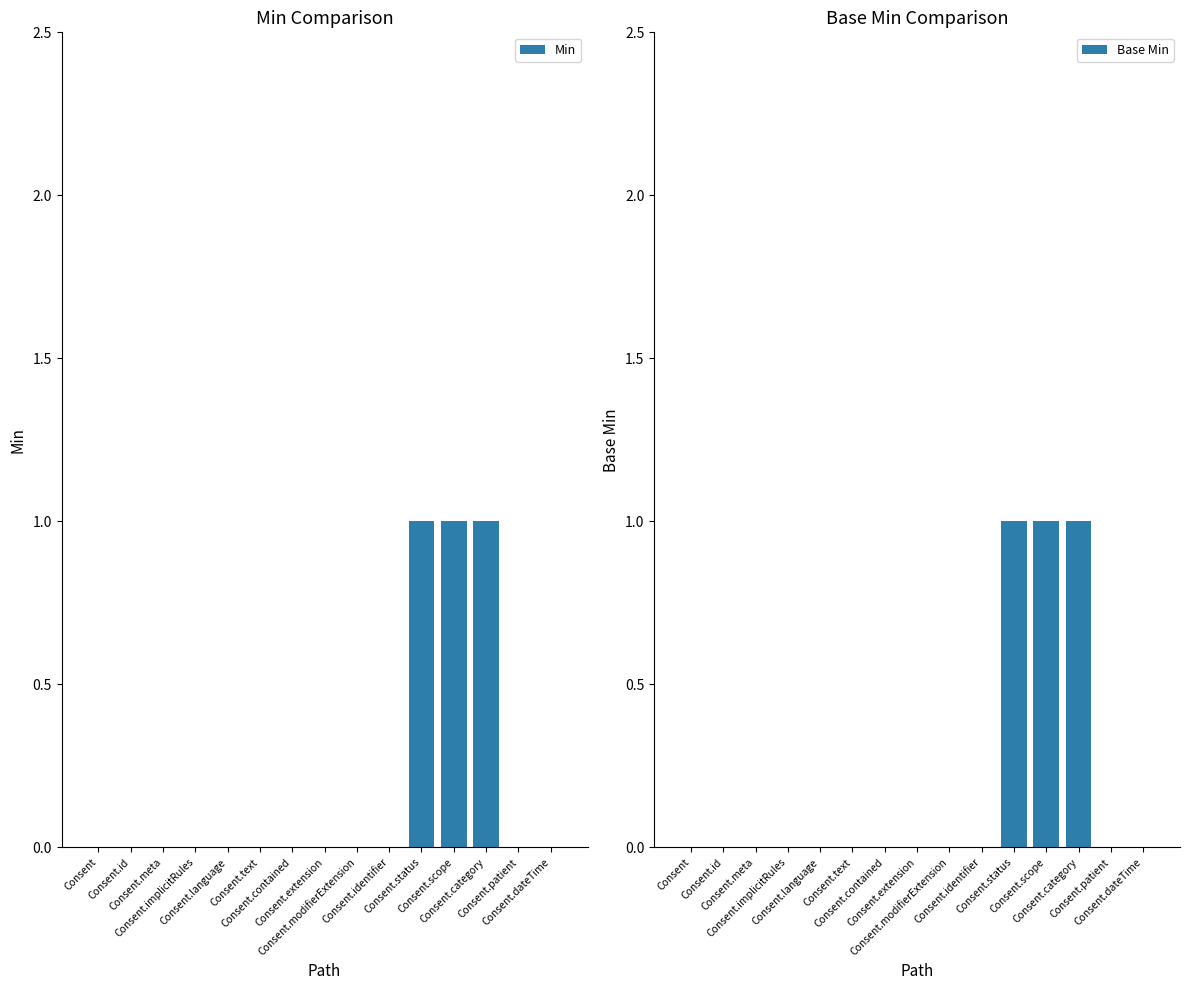

Reading right to left, what are all the values shown in this chart?

Min: Consent.dateTime=0	Consent.patient=0	Consent.category=1	Consent.scope=1	Consent.status=1	Consent.identifier=0	Consent.modifierExtension=0	Consent.extension=0	Consent.contained=0	Consent.text=0	Consent.language=0	Consent.implicitRules=0	Consent.meta=0	Consent.id=0	Consent=0
Base Min: Consent.dateTime=0	Consent.patient=0	Consent.category=1	Consent.scope=1	Consent.status=1	Consent.identifier=0	Consent.modifierExtension=0	Consent.extension=0	Consent.contained=0	Consent.text=0	Consent.language=0	Consent.implicitRules=0	Consent.meta=0	Consent.id=0	Consent=0